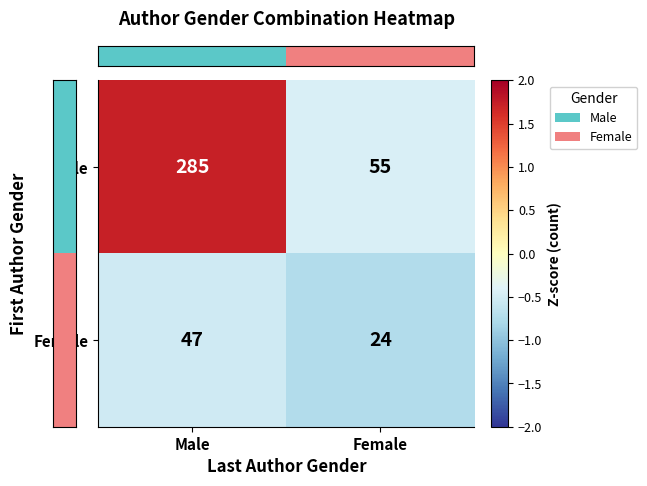

What is the difference between the Female values at Female and Male?

23